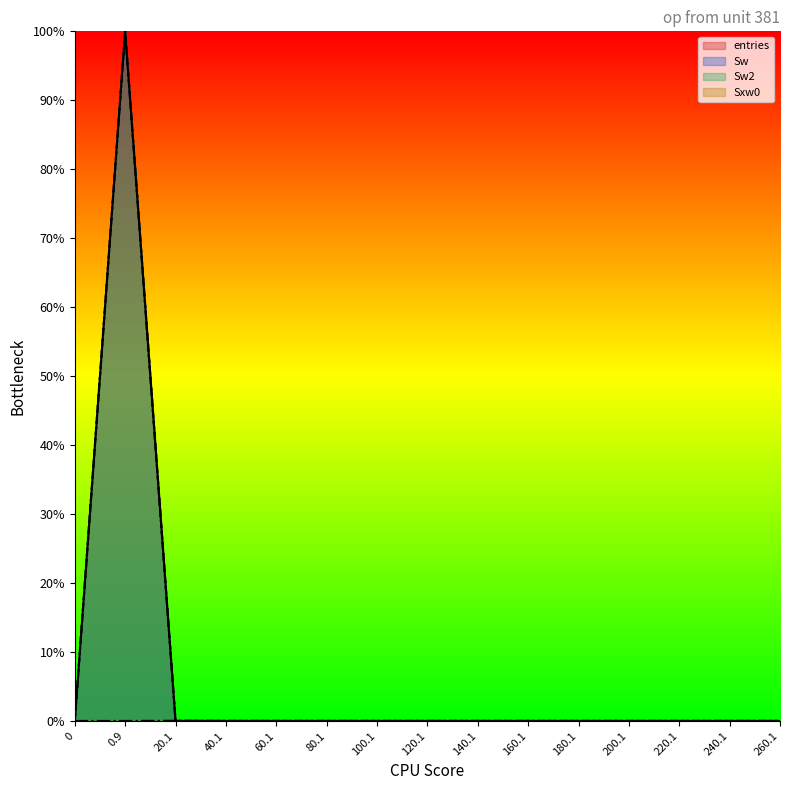

At which label is Sw2 closest to 50?

20.1